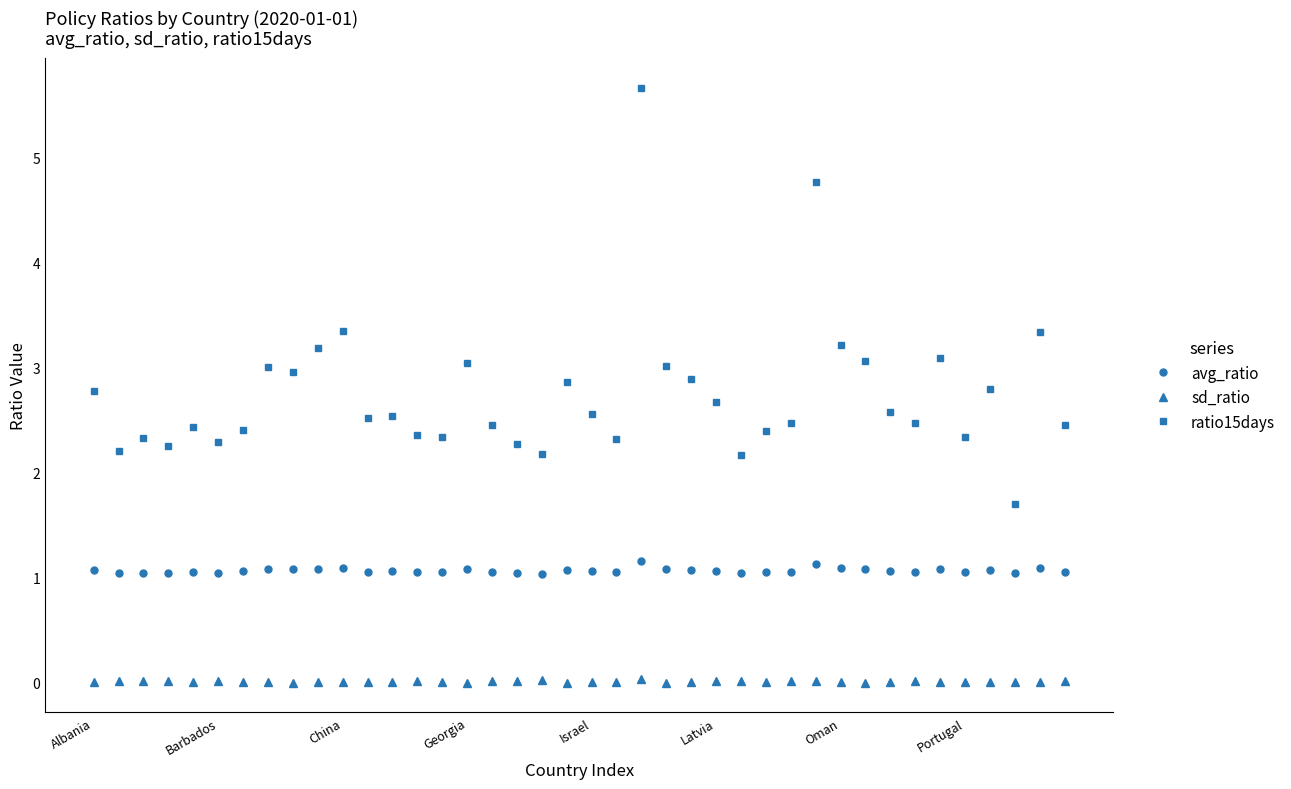

How many distinct data groups are displayed?

3